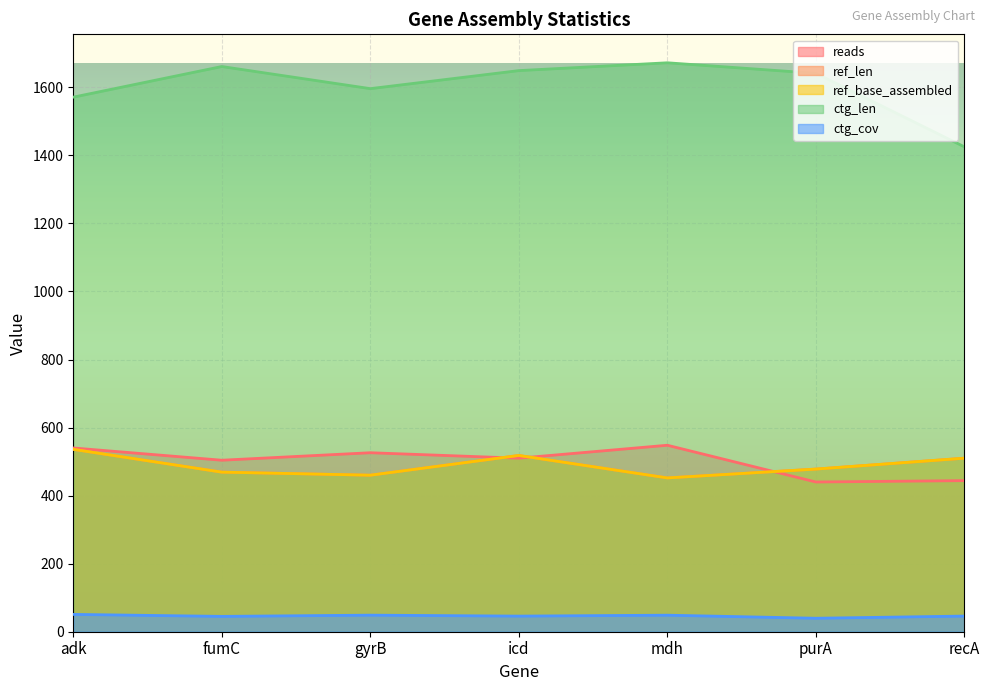

How many lines are shown in the chart?

5